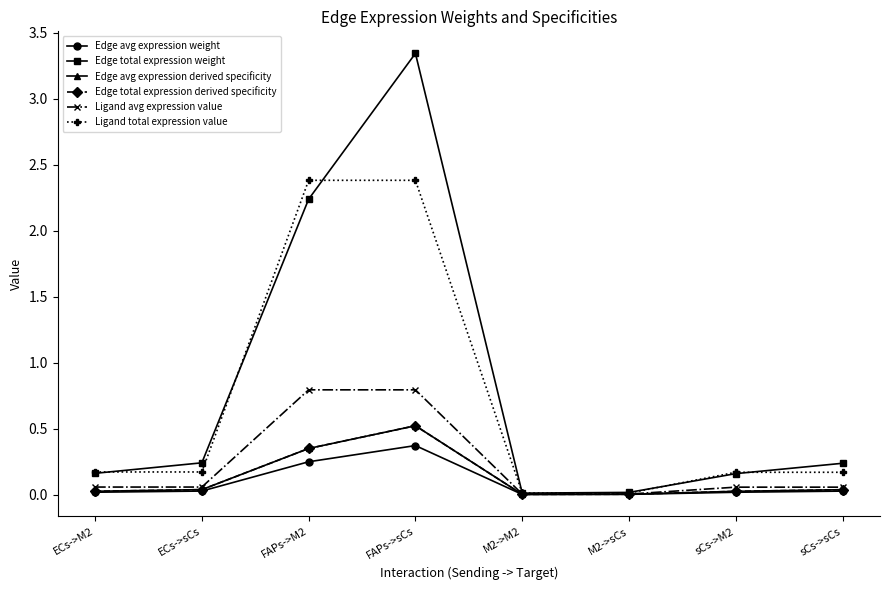

Does the chart have visible grid lines?

No